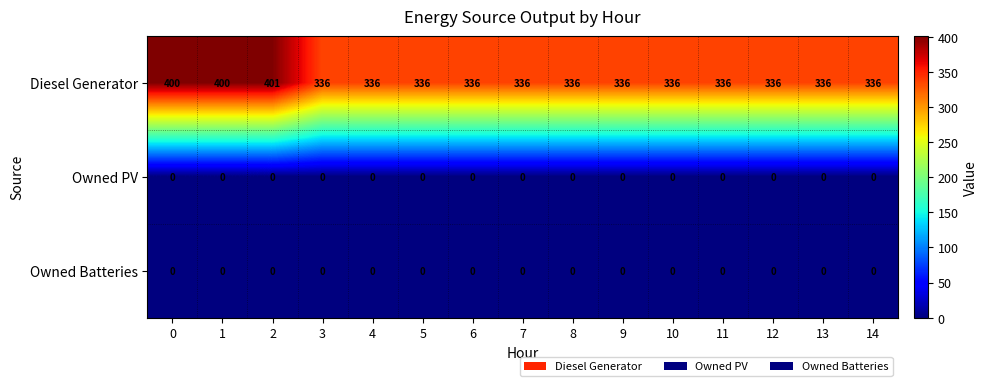

The value of Diesel Generator at 14 is 336. True or false?

True